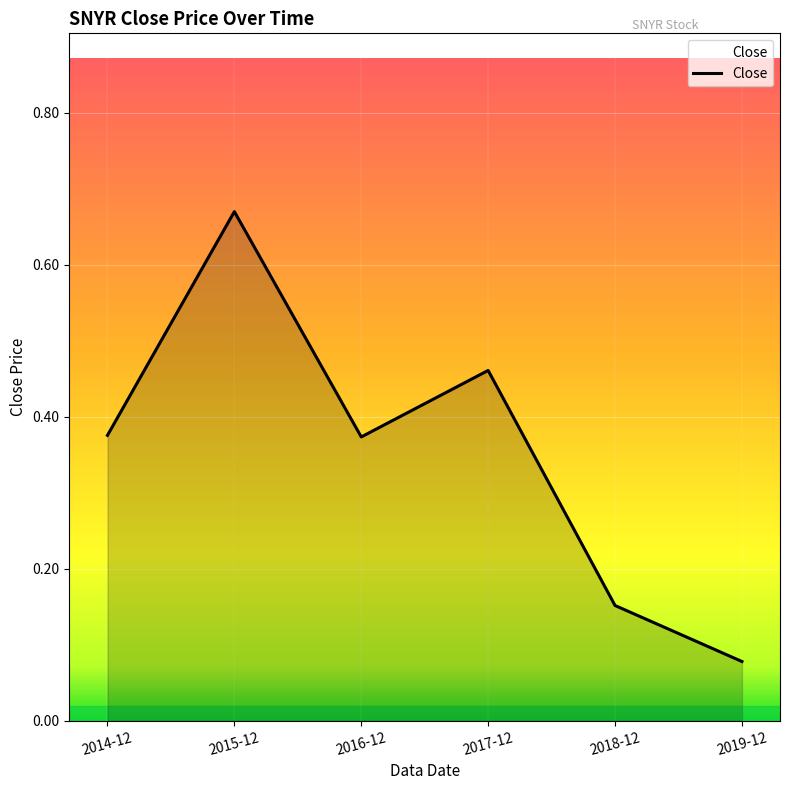

At which category does the data reach its first local valley?

2016-12